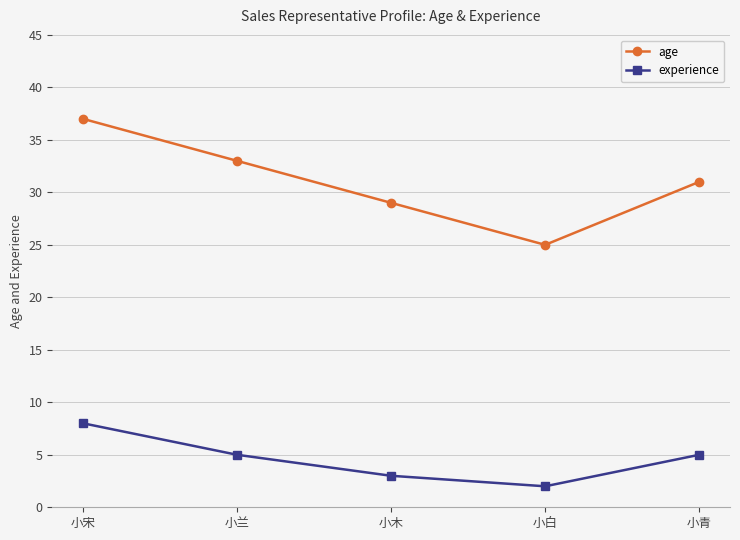

Which category has the lowest value in the age series?

小白